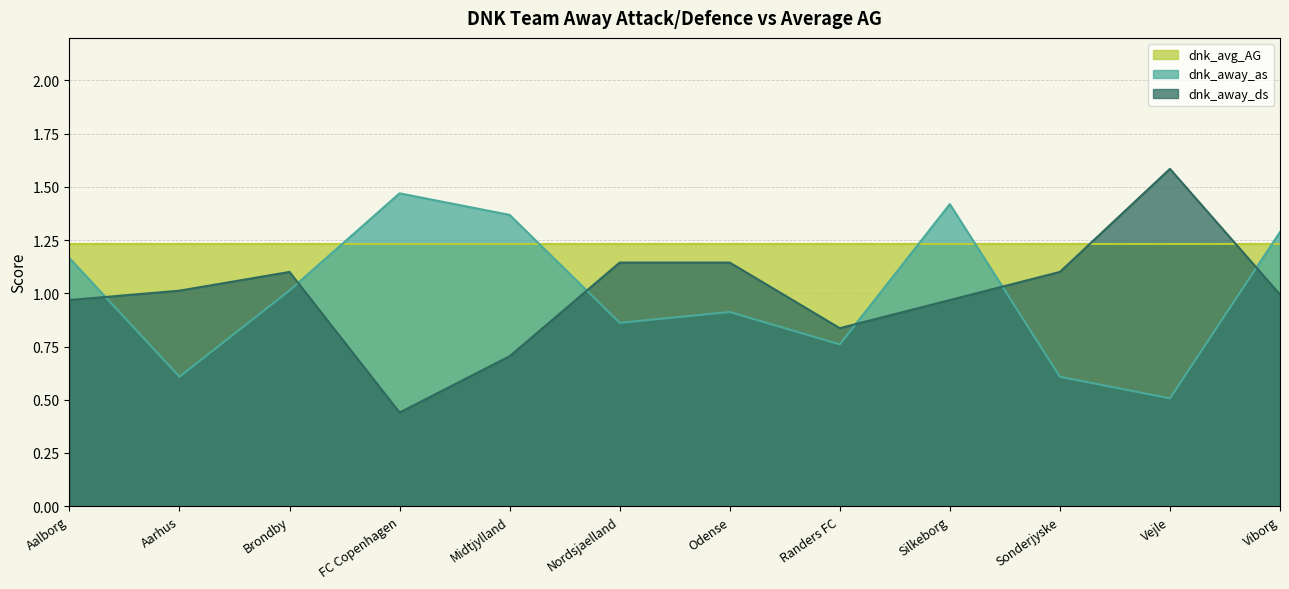

Which series has the largest range (max minus min)?

dnk_away_ds